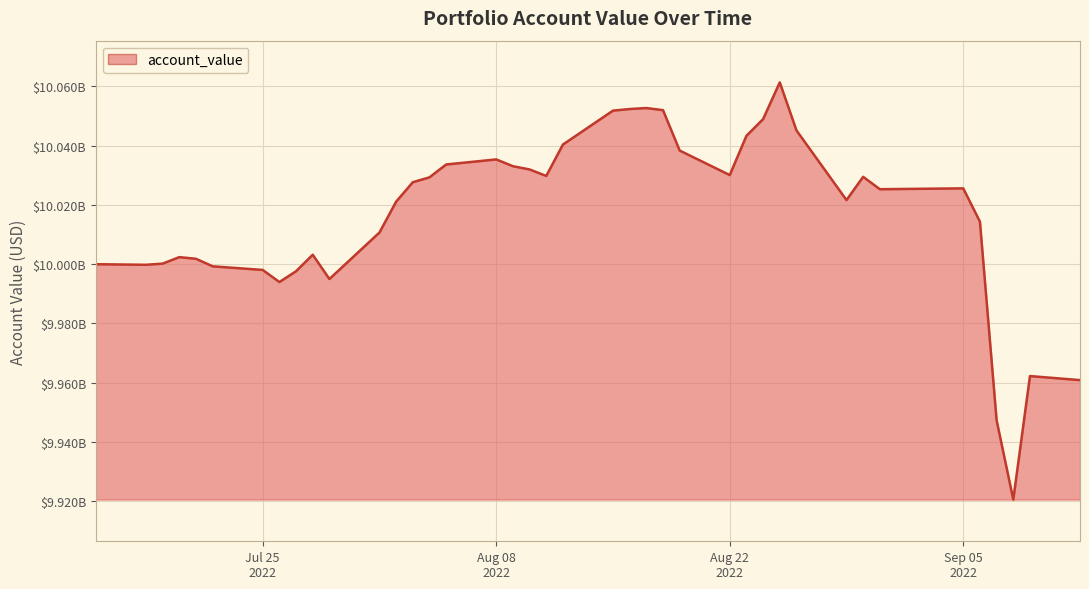

What is the difference between the second highest and second lowest values?

105319794.5